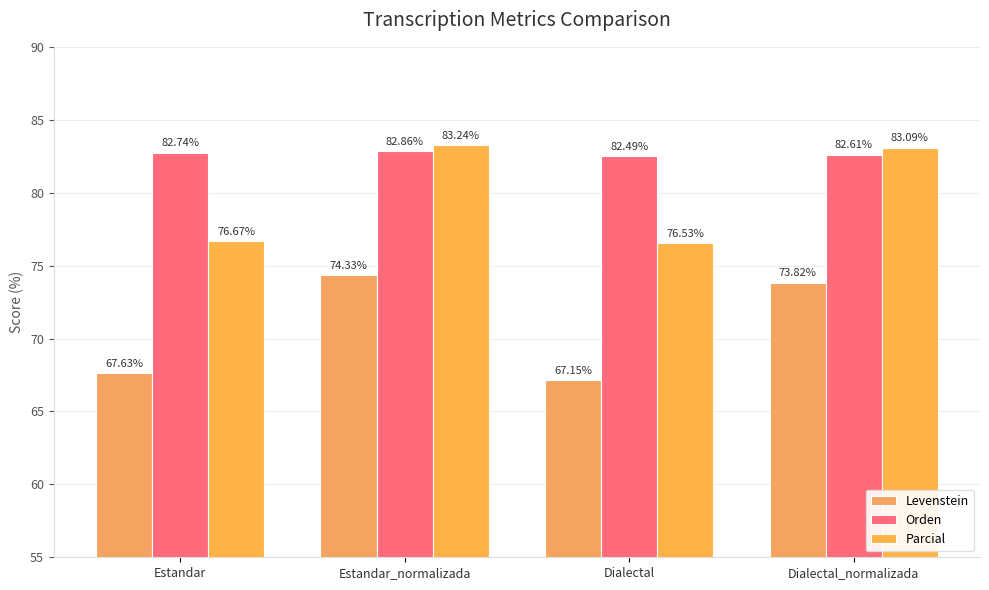

Which series has the largest total across all categories?

Orden